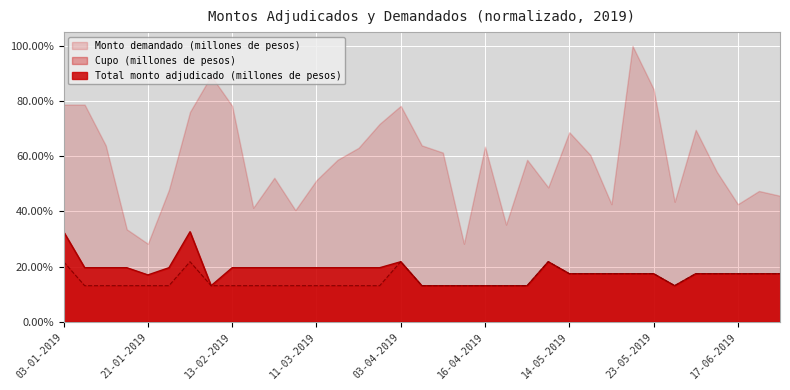

True or false: Total monto adjudicado (millones de pesos) and Cupo (millones de pesos) cross at least once.

False